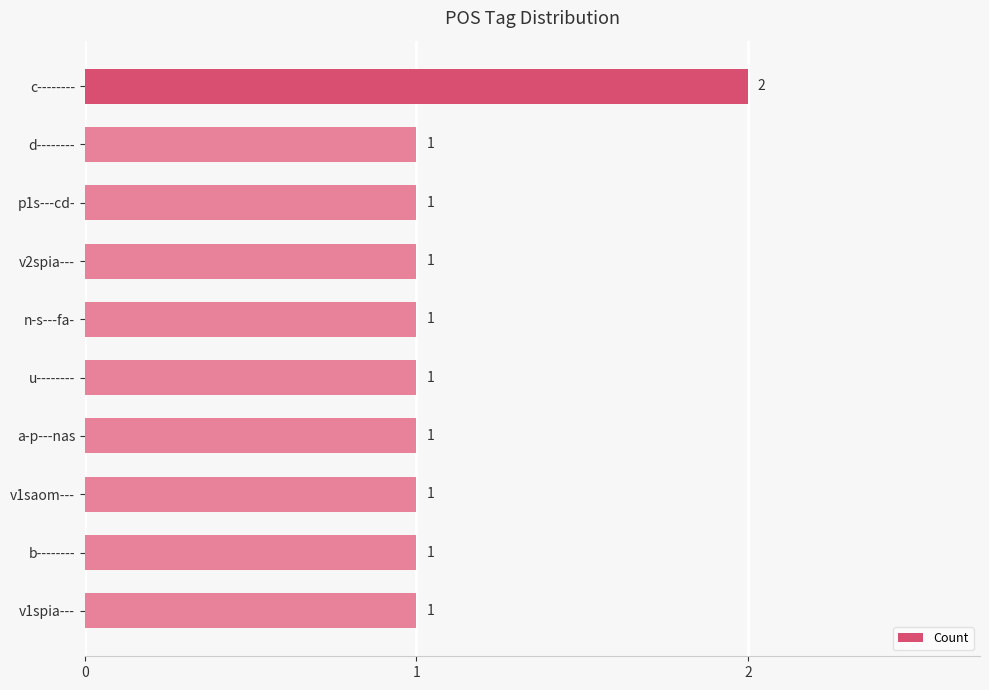

What is the label of the 6th bar from the bottom?

n-s---fa-